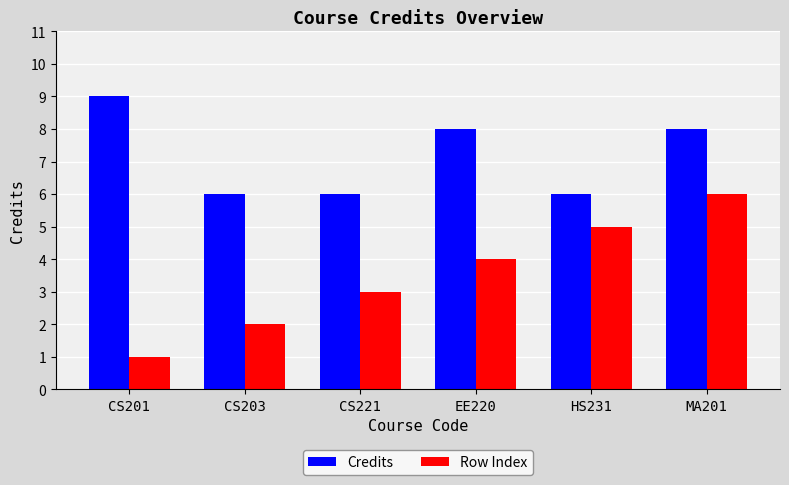

Where is Row Index nearest to the value 3?

CS221